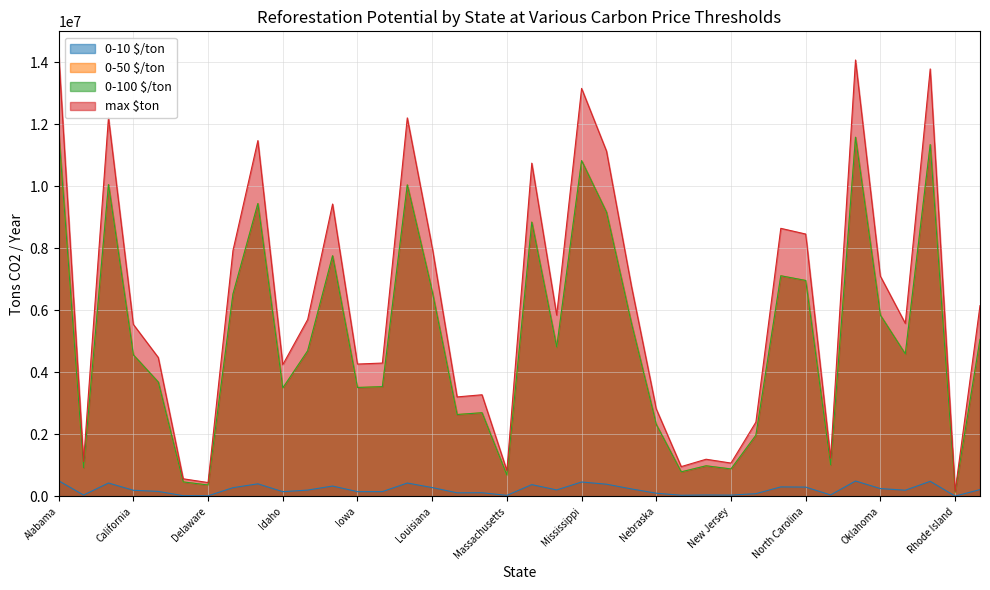

The 0-50 $/ton series shows 7114694.7 at New York. True or false?

True